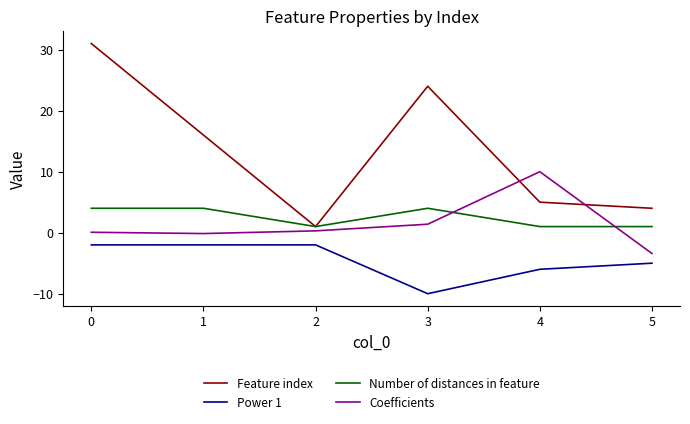

What is the sum of the Coefficients values at 0 and 4?

10.1